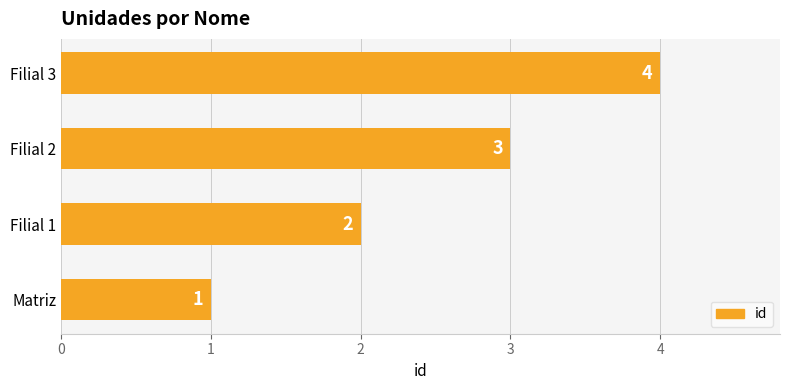

Which has a higher value, Filial 2 or Filial 1?

Filial 2